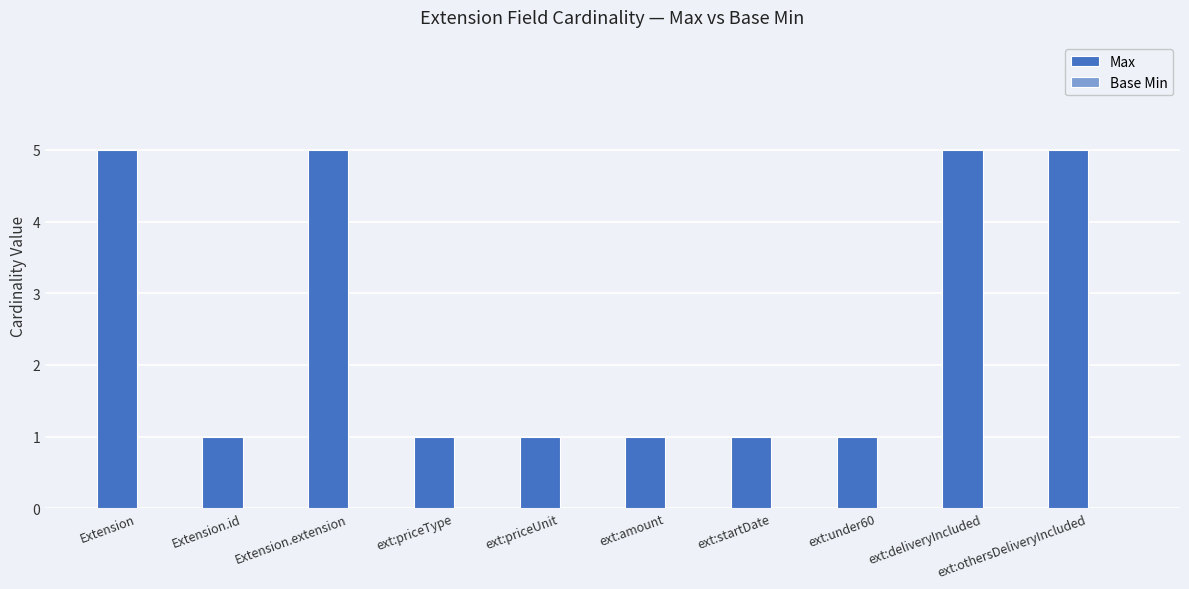

What is the greatest value displayed?

5